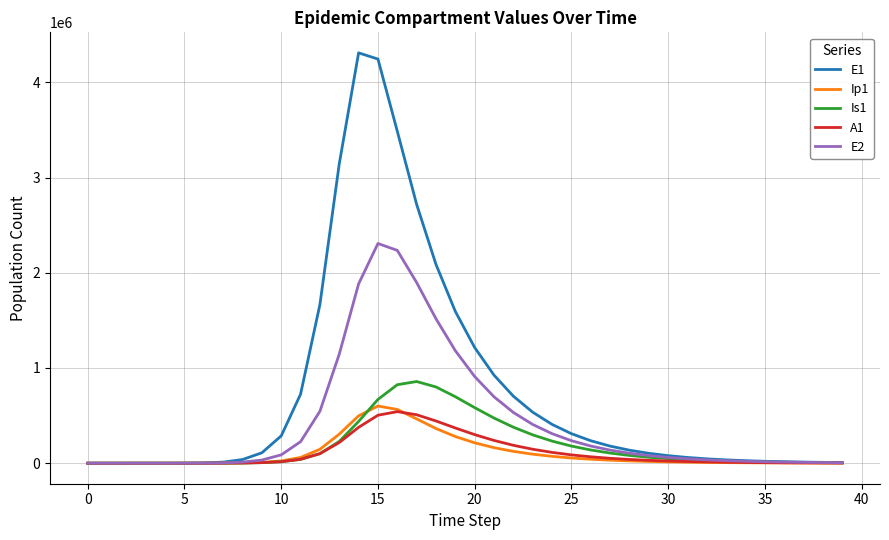

Which series has the largest total across all categories?

E1